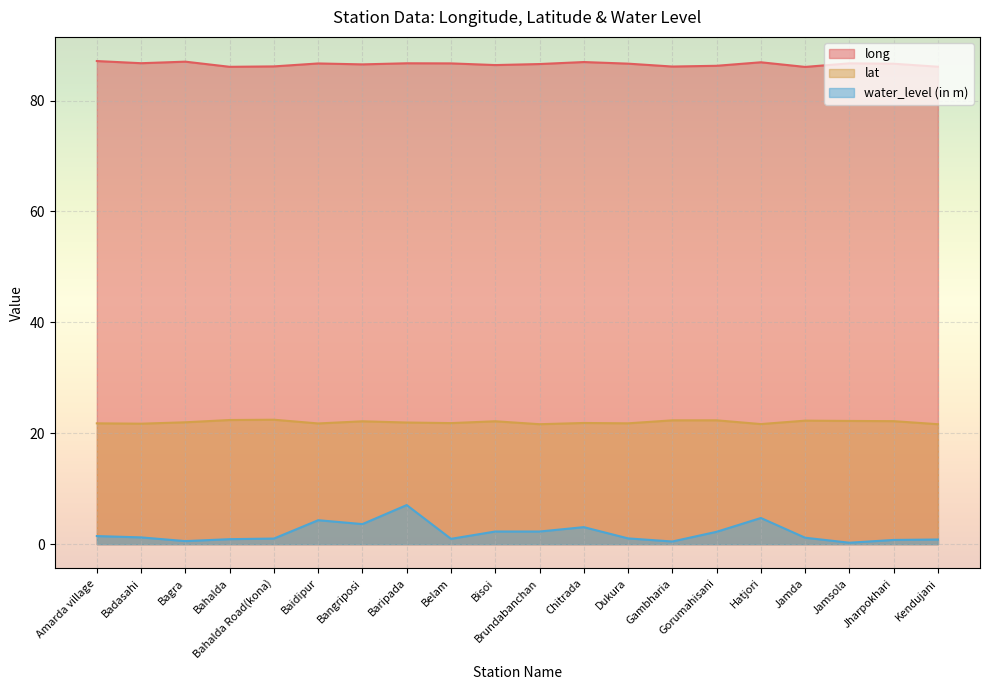

How many distinct data groups are displayed?

3